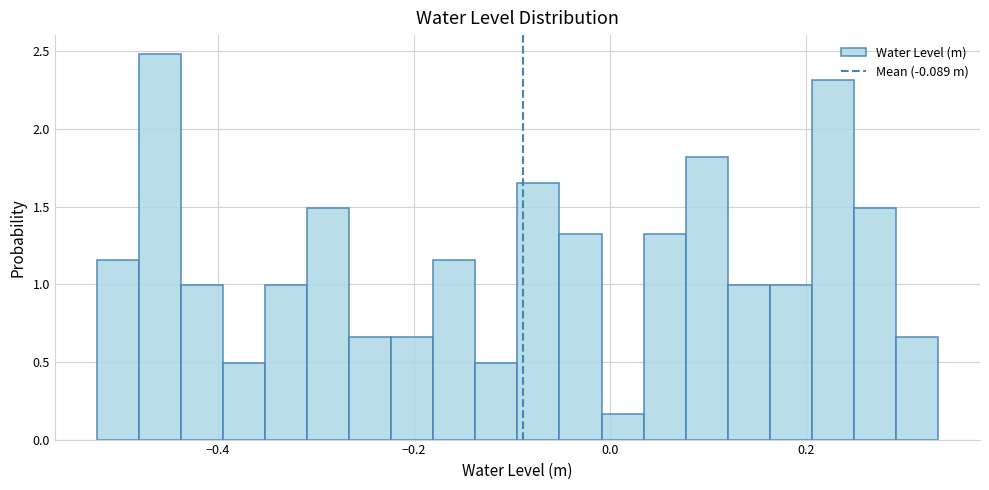

Read against the x-axis, roughly where is the centre of the tallest bar?

-0.46